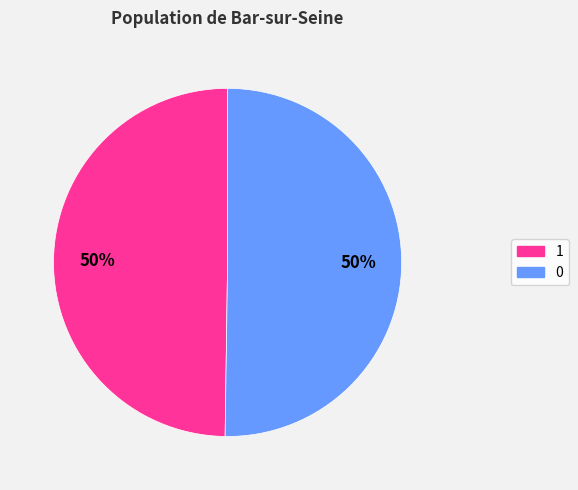

Combined, do 0 and 1 account for over 50%?

Yes